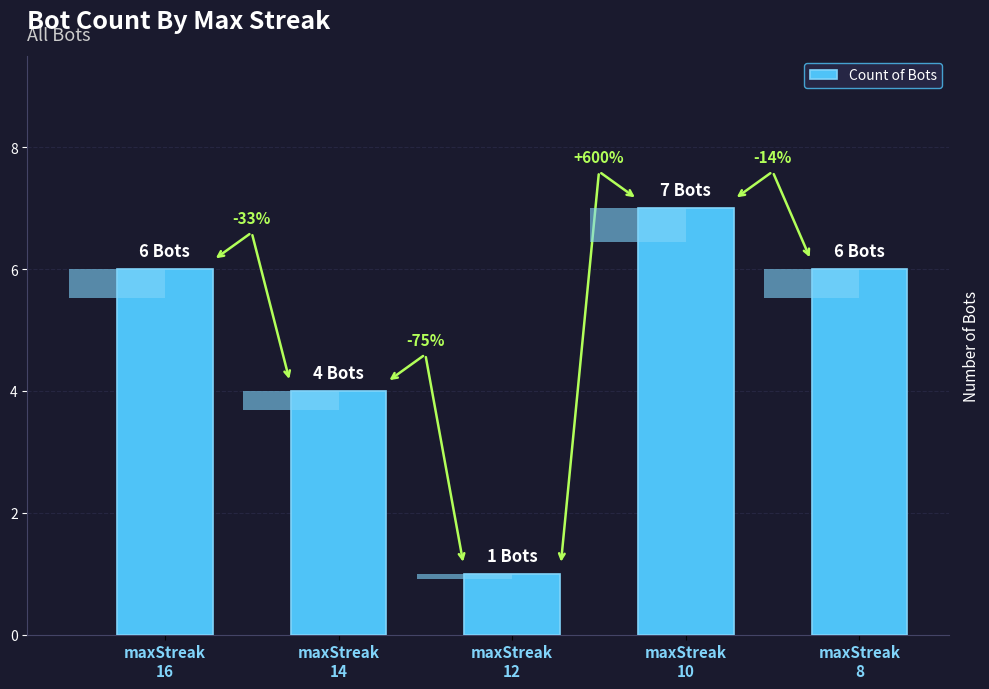

True or false: the data shows 3 at maxStreak
10.

False